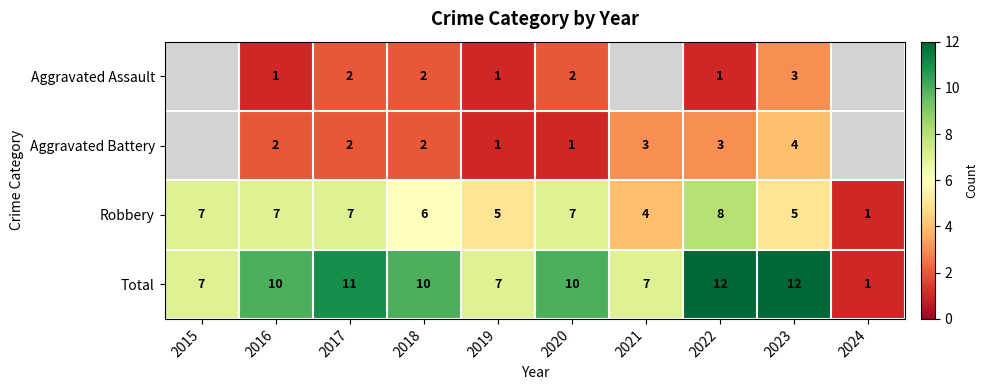

The Robbery series shows 2.4 at 2020. True or false?

False